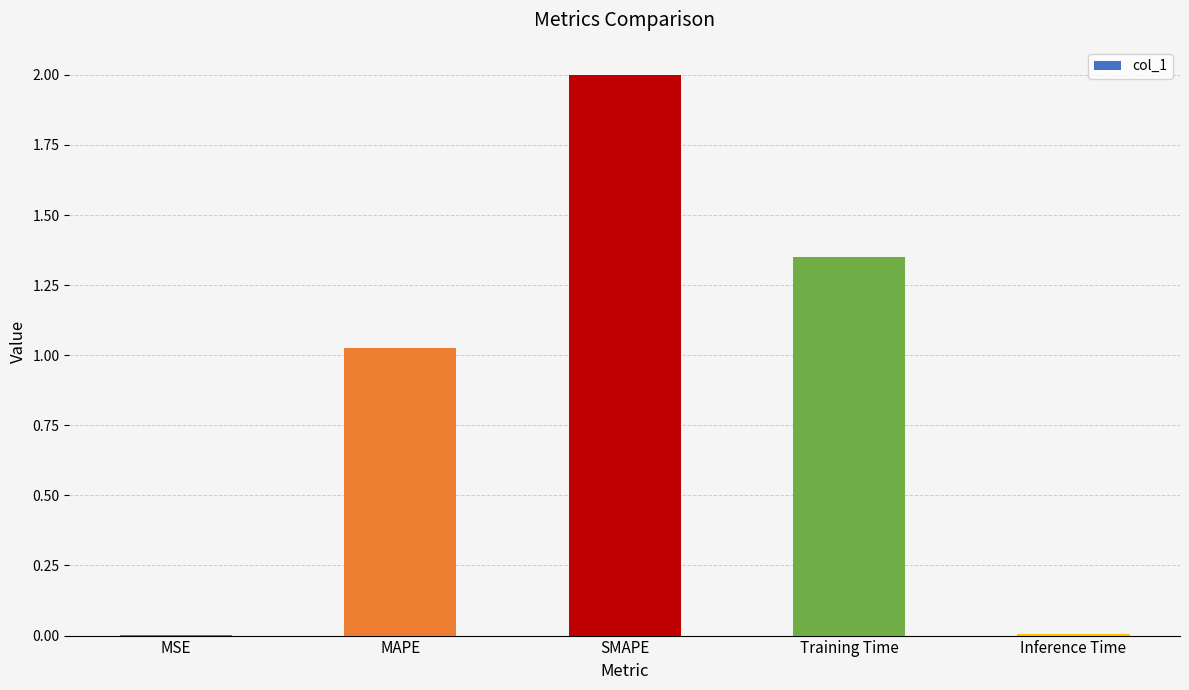

What is the sum of all values?

4.4